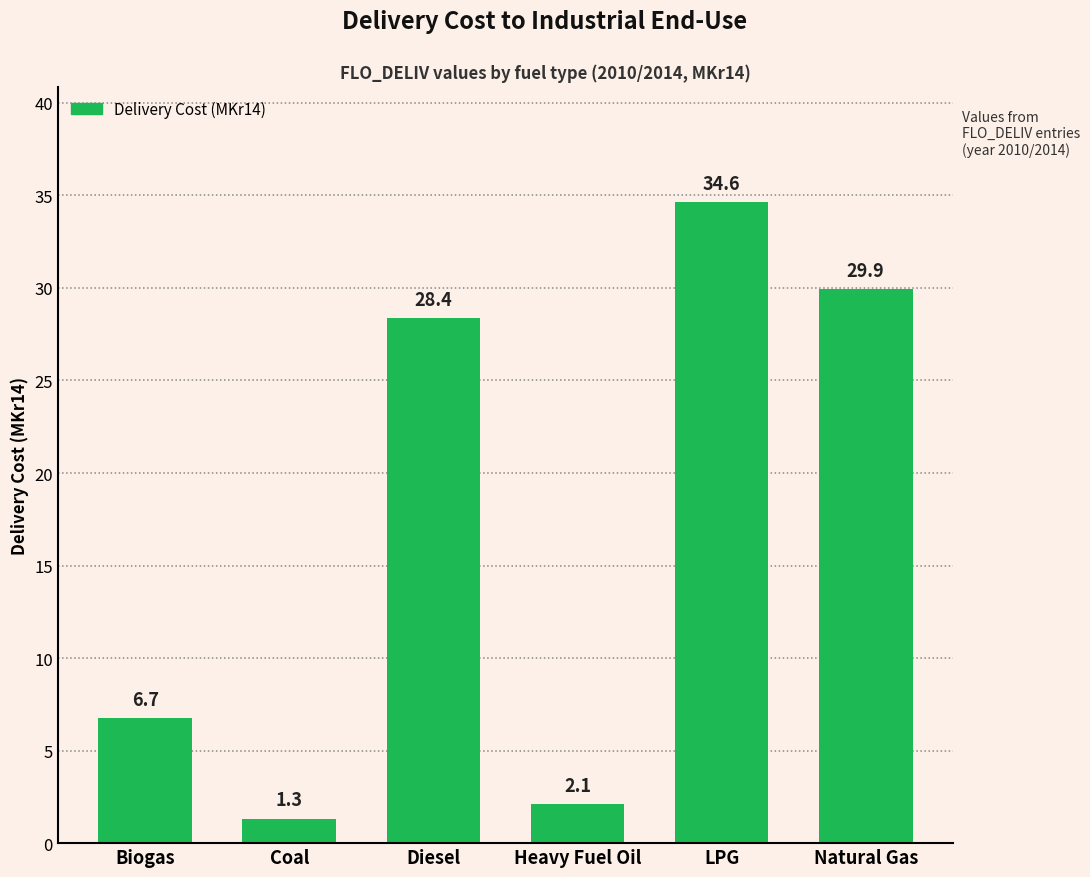

Reading right to left, extract all data points from this chart.

29.9	34.6	2.1	28.4	1.3	6.7